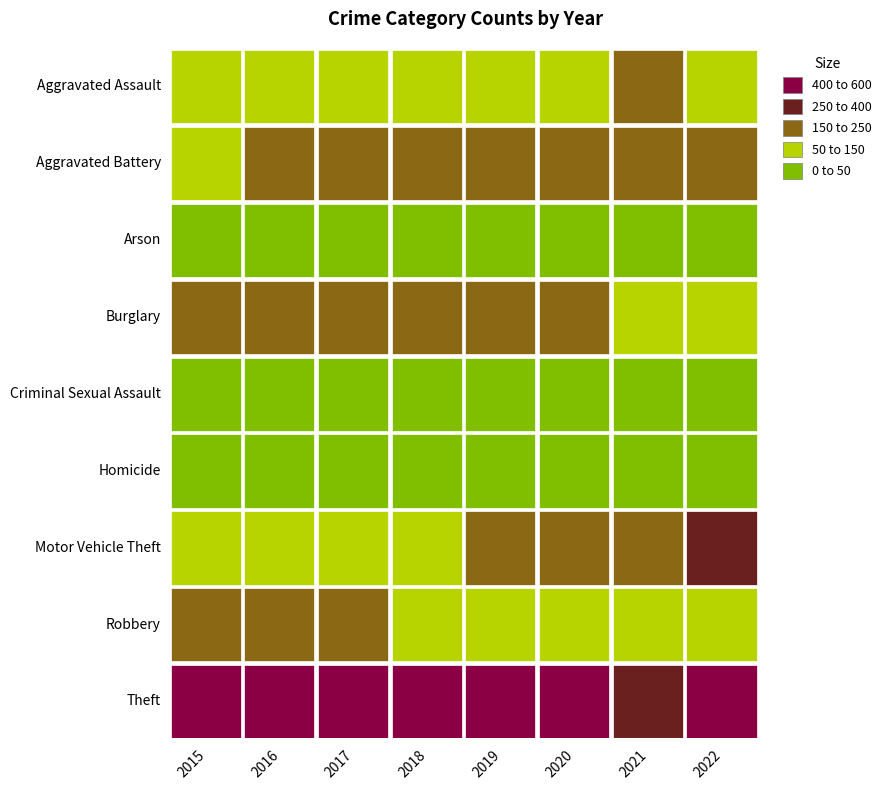

What is the sum of the Burglary values at 2021 and 2022?

179